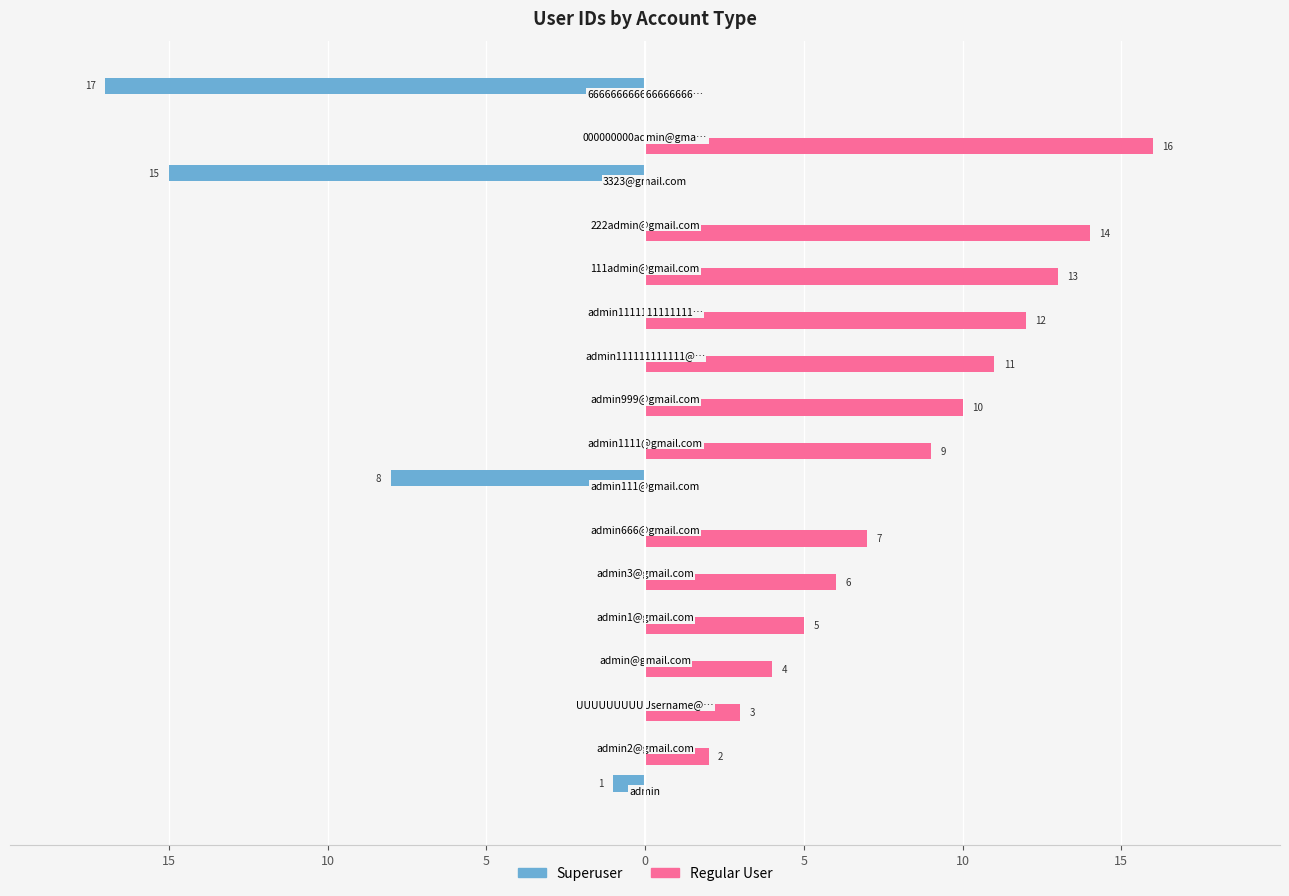

What are all the series names shown in the legend?

Superuser, Regular User